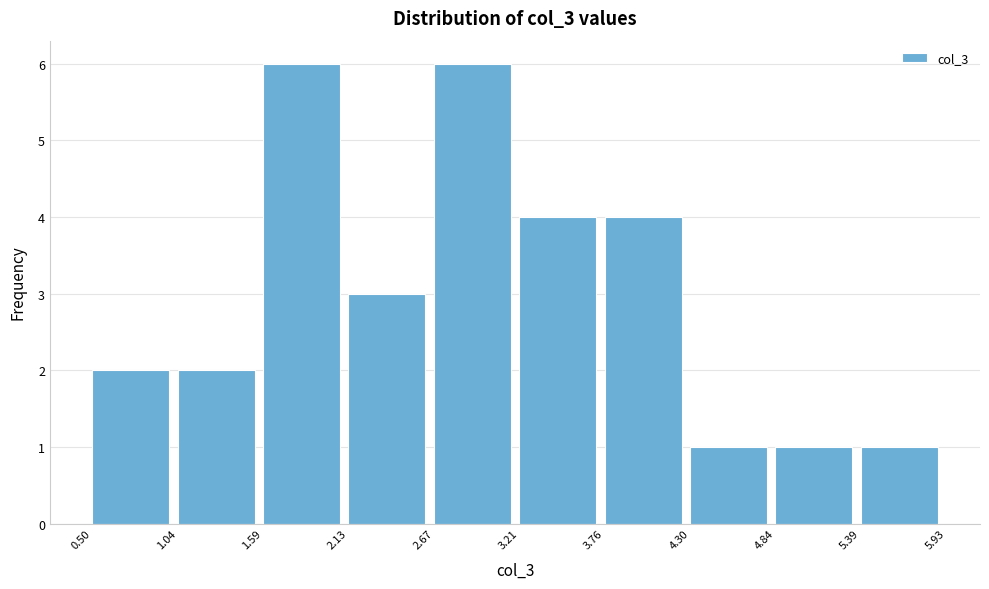

Reading left to right, transcribe this chart: for each bar, give the range it covers on the x-axis and its height. The values are not printed on the chart, so give them approximately, as read against the axis.

0.50 to 1.04: 2
1.04 to 1.59: 2
1.59 to 2.13: 6
2.13 to 2.67: 3
2.67 to 3.21: 6
3.21 to 3.76: 4
3.76 to 4.30: 4
4.30 to 4.84: 1
4.84 to 5.39: 1
5.39 to 5.93: 1